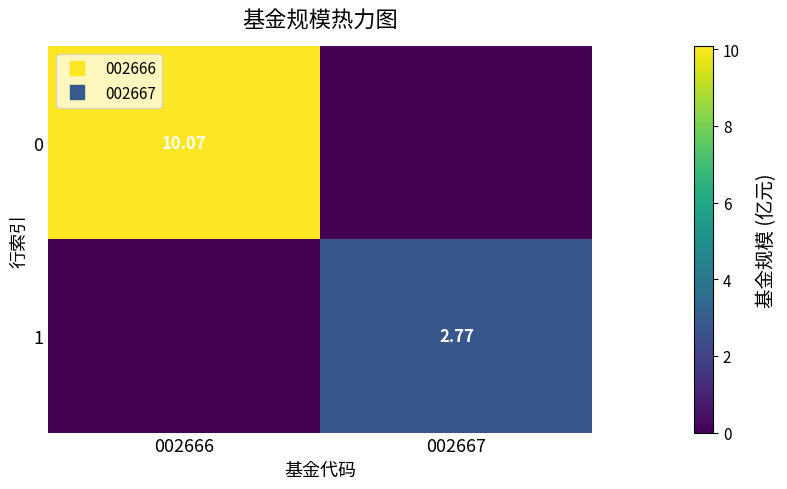

What is the sum of the 0 values at 002667 and 002666?

10.1